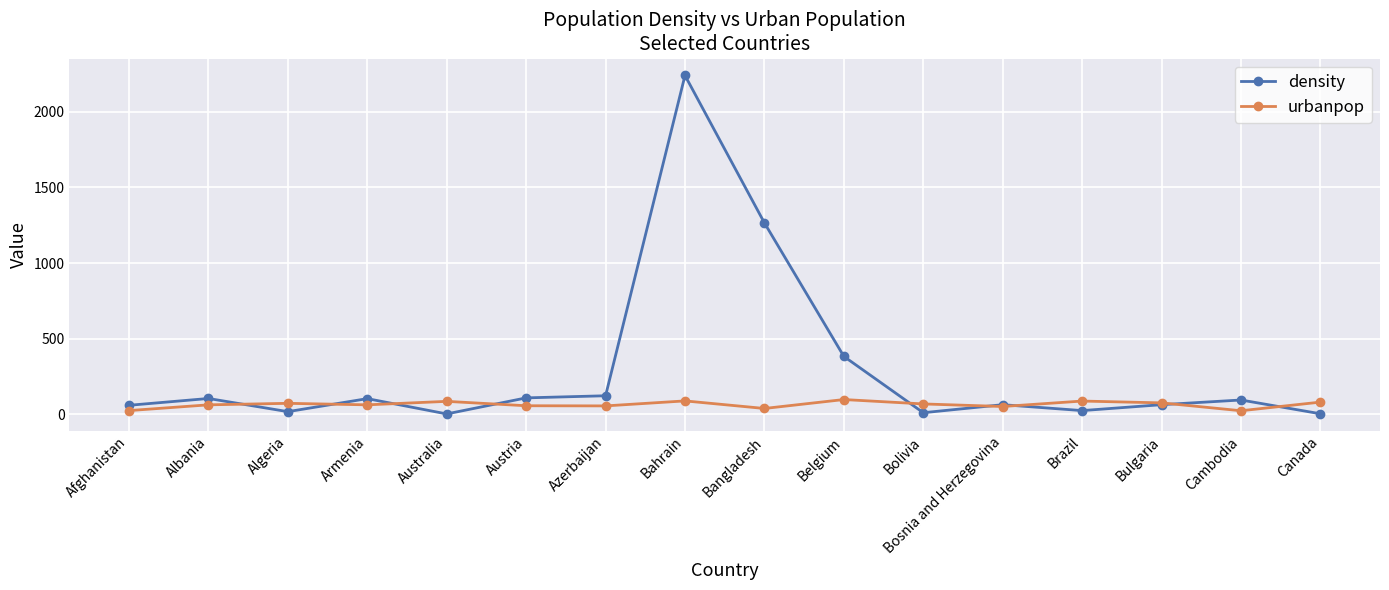

At how many categories does at least one series exceed 906?

2